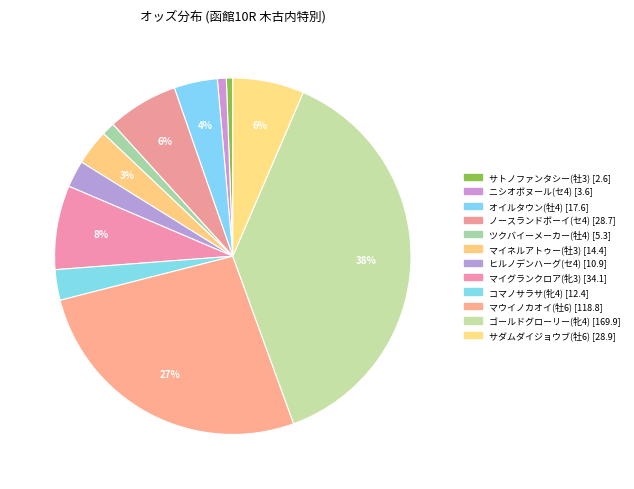

Combined, what portion of the pie is ニシオボヌール(セ4) and マイグランクロア(牝3)?

8.4%